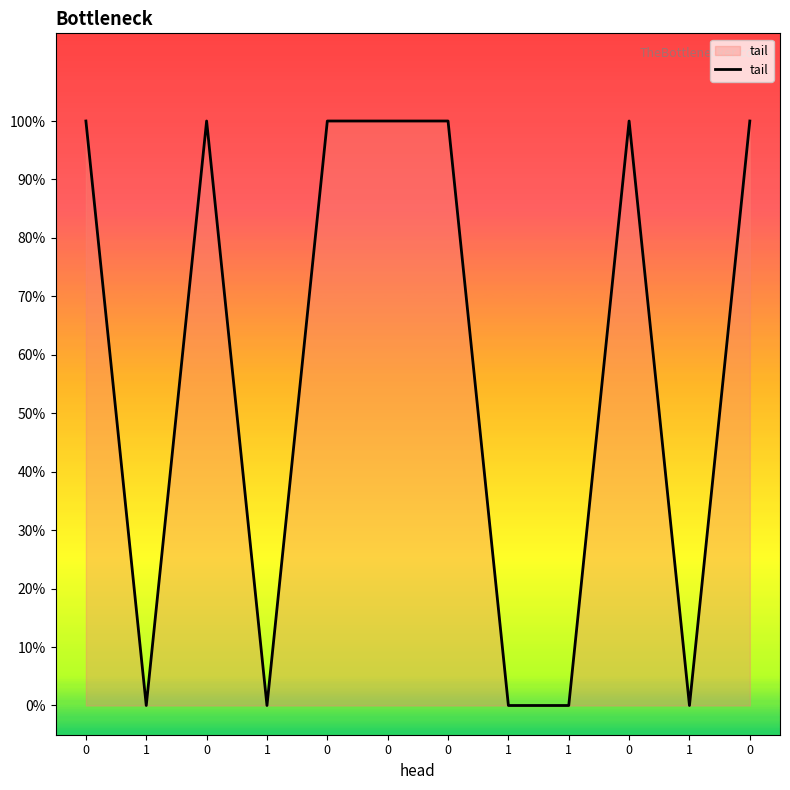

Does the chart have visible grid lines?

No